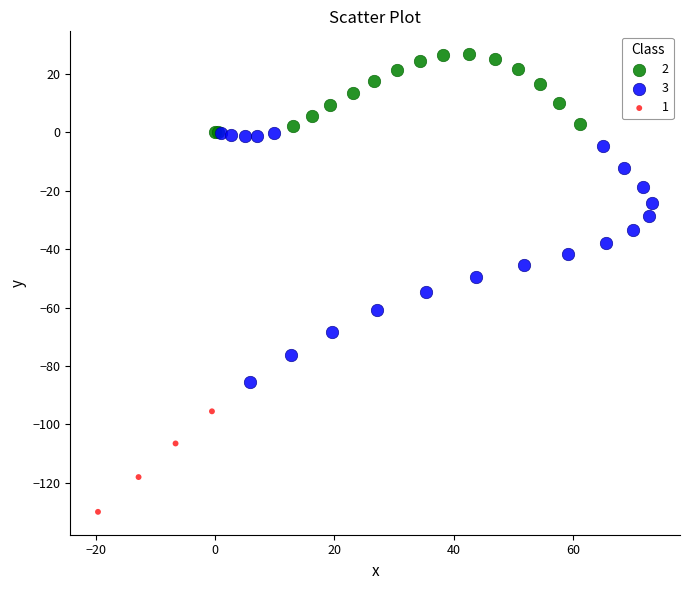

Which series reaches the maximum Y coordinate?

2